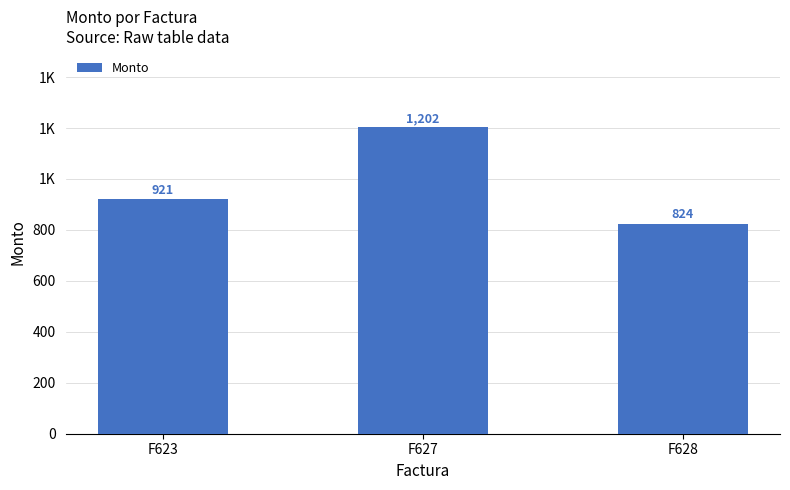

The chart shows a value of 824 at F628. True or false?

True